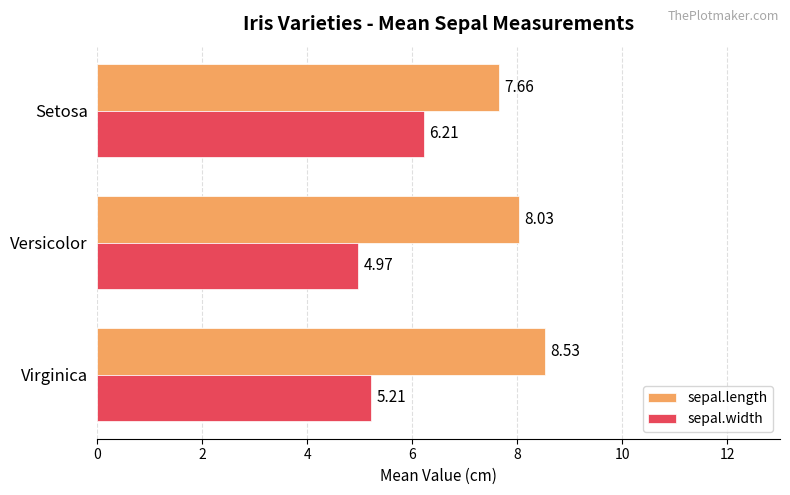

List the labels in order of sepal.length value, largest first.

Virginica, Versicolor, Setosa